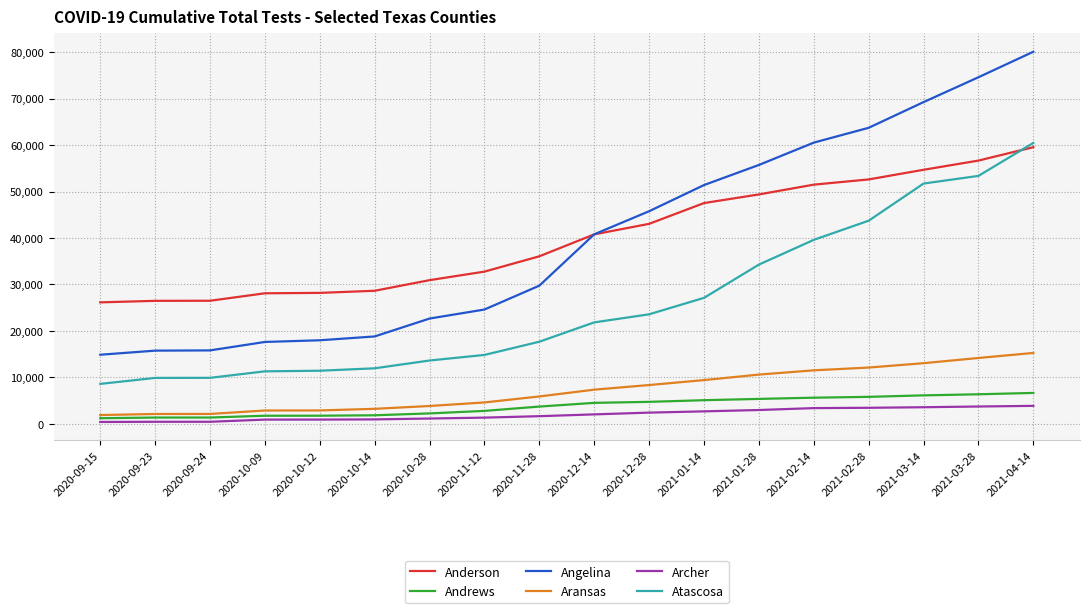

What is the difference between the highest and lowest values at 2020-12-28?

43337